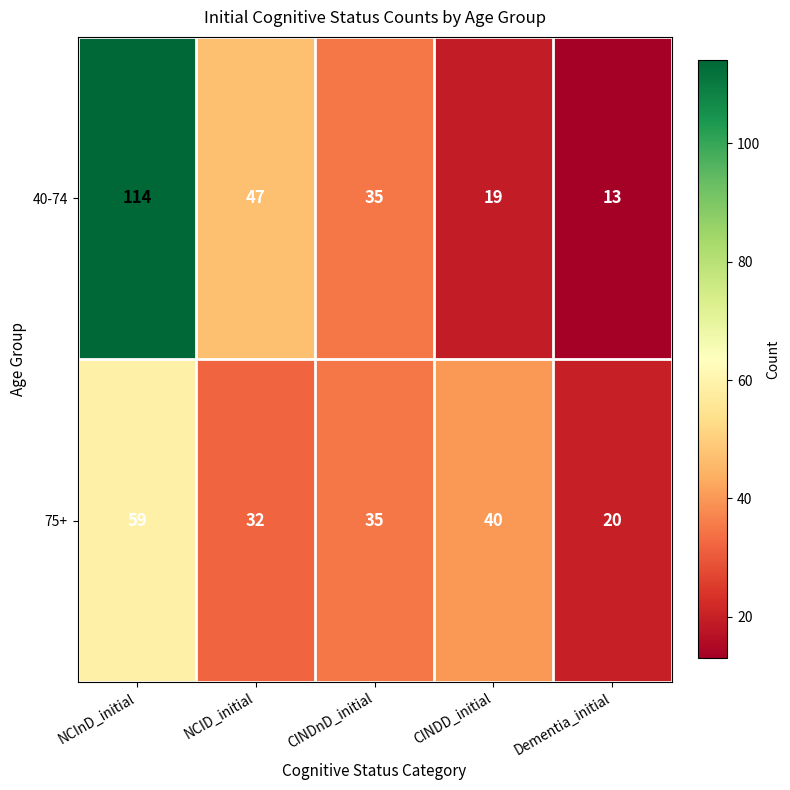

What is the average value of the 75+ series?

37